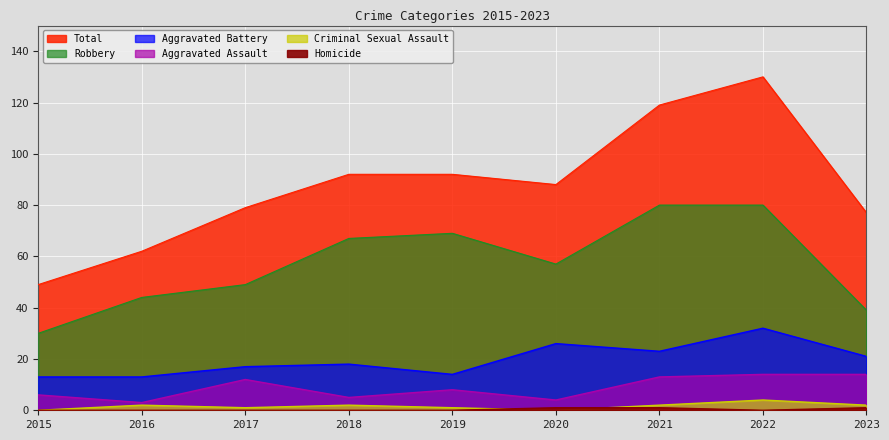

What value does the Total series have at 2015?

49